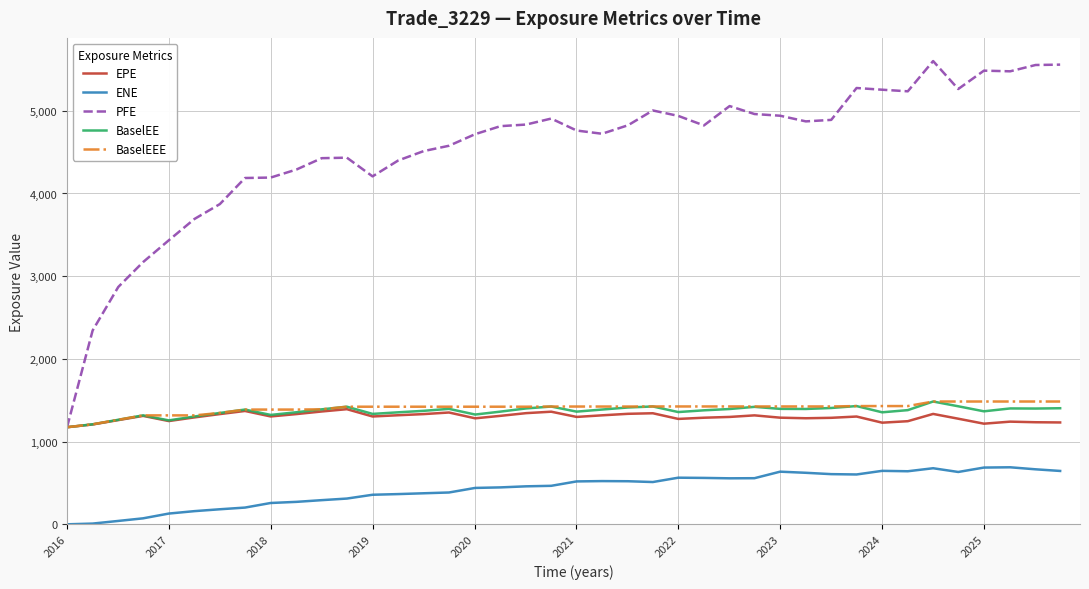

True or false: ENE and BaselEE cross at least once.

False